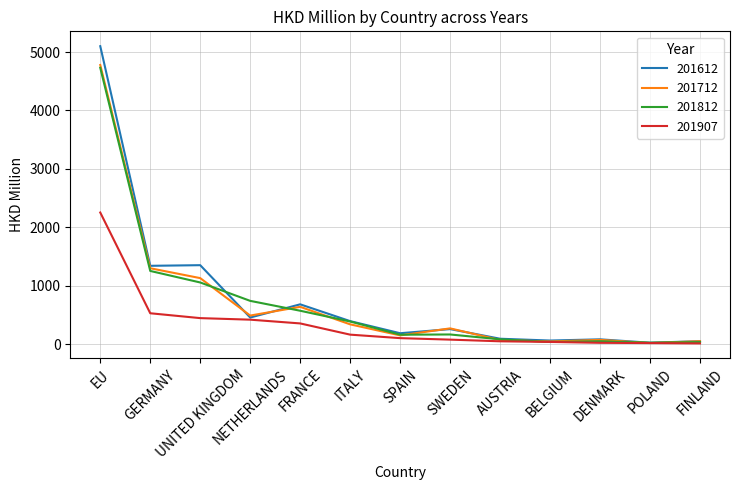

At which category is the sum across all series the highest?

EU